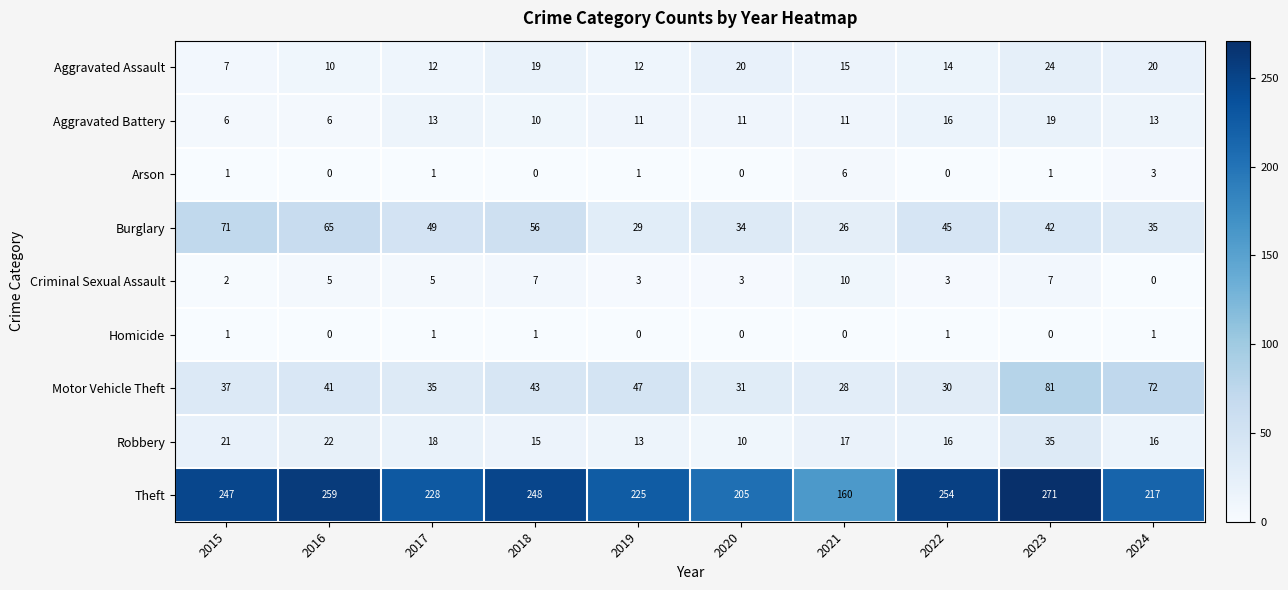

What is the average value of the Aggravated Battery series?

12